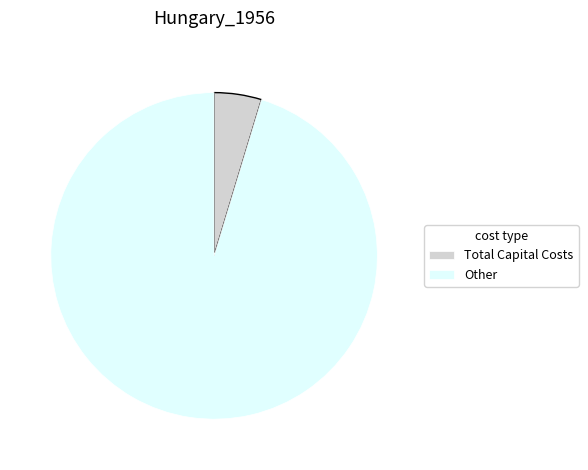

How many slices are in this pie chart?

2